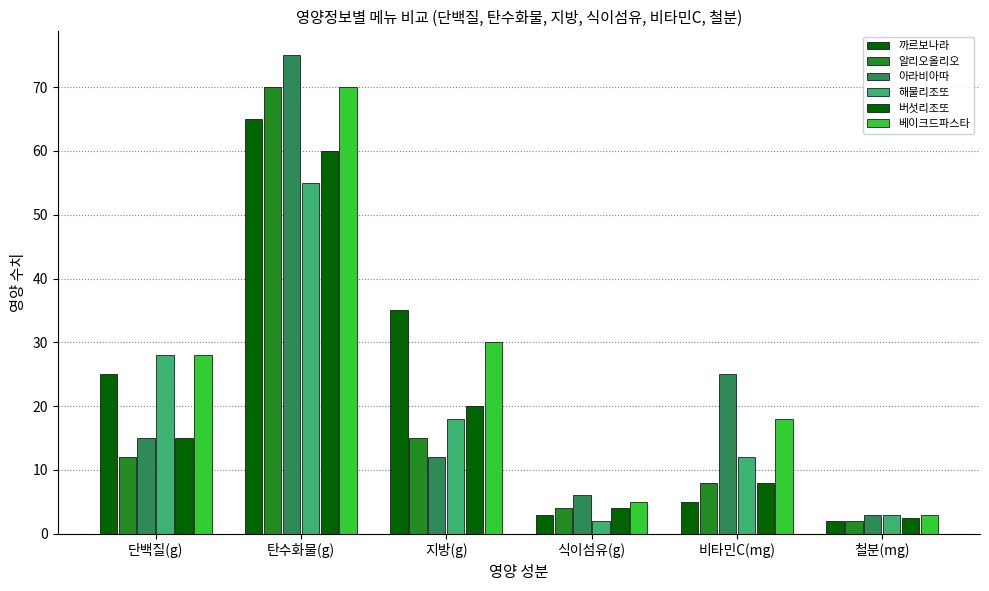

At which label is 알리오올리오 closest to 36?

지방(g)